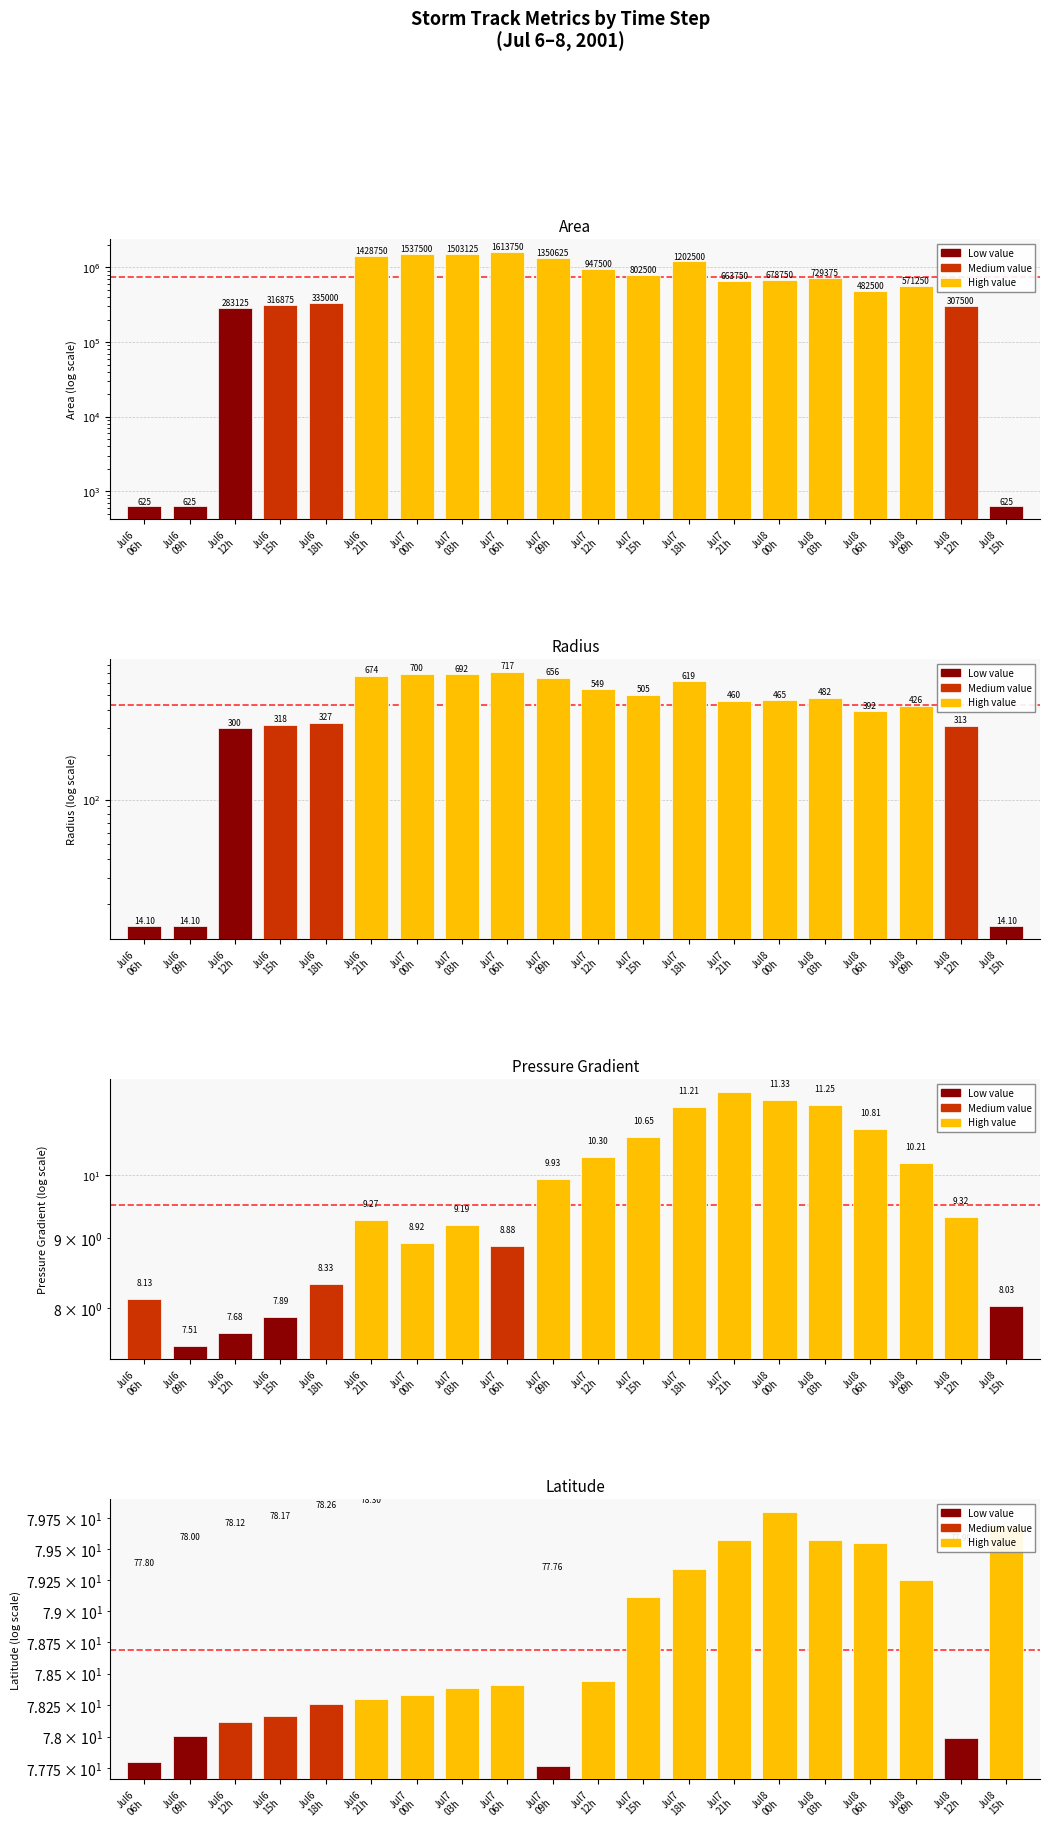

The Pressure Gradient series shows 11.5 at Jul7
21h. True or false?

True